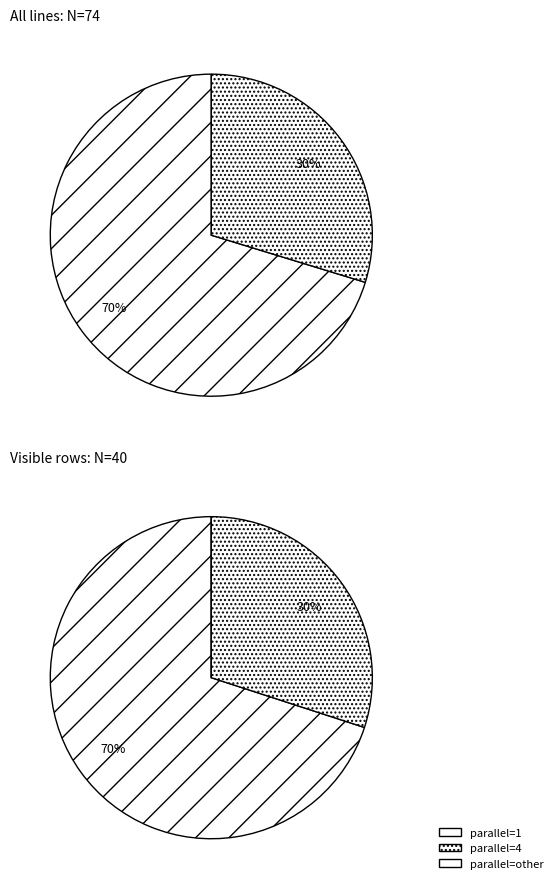

Count the number of slices in the pie.

4